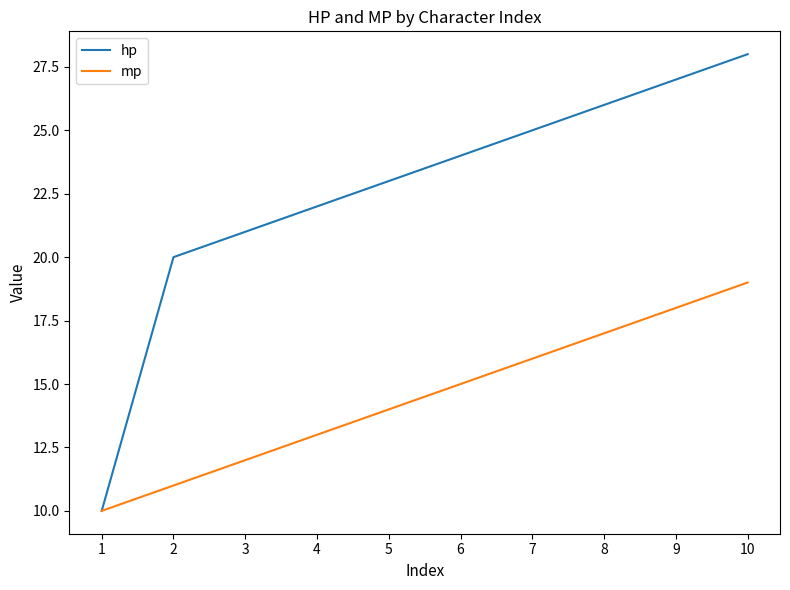

What is the difference between the highest and lowest values at 5?

9